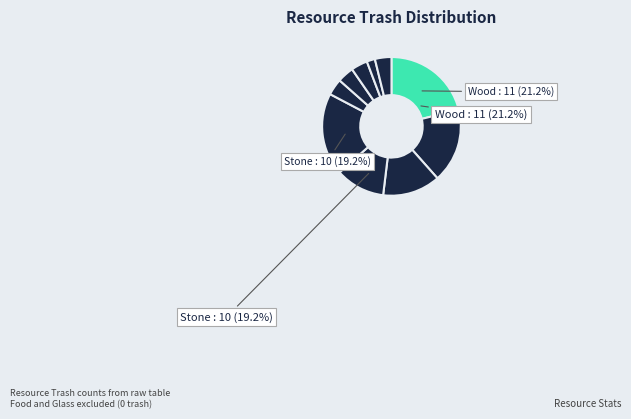

Count the number of slices in the pie.

10